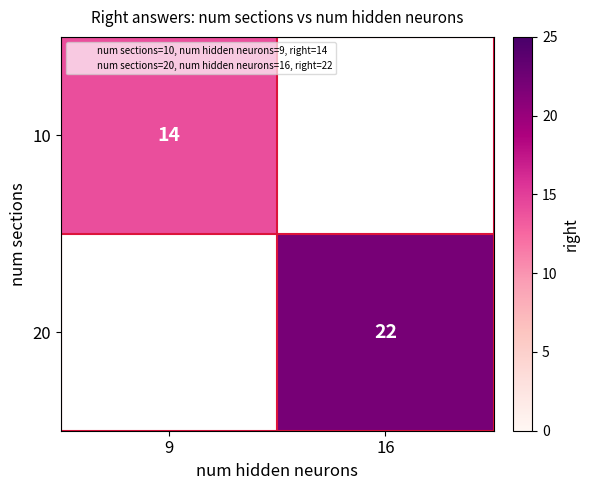

Which category has the lowest value across all series?

9